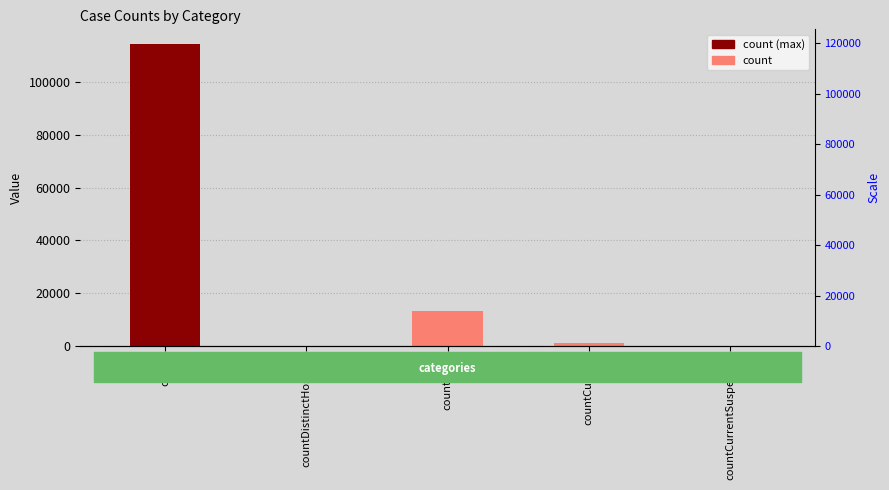

Reading left to right, list all the values displayed in this chart.

count=114156	countDistinctHospno=0	countDied=13261	countCurrent=1120	countCurrentSuspected=0